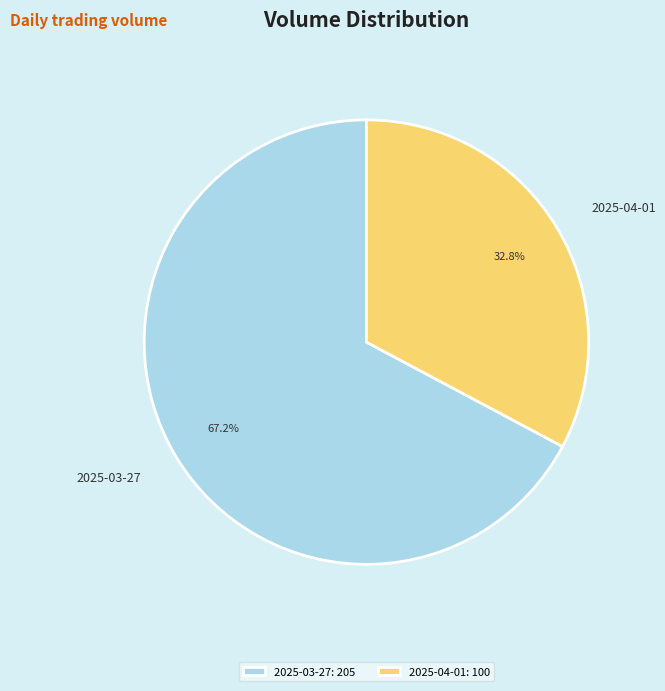

To the nearest percent, what percentage of the pie is 2025-03-27?

67%